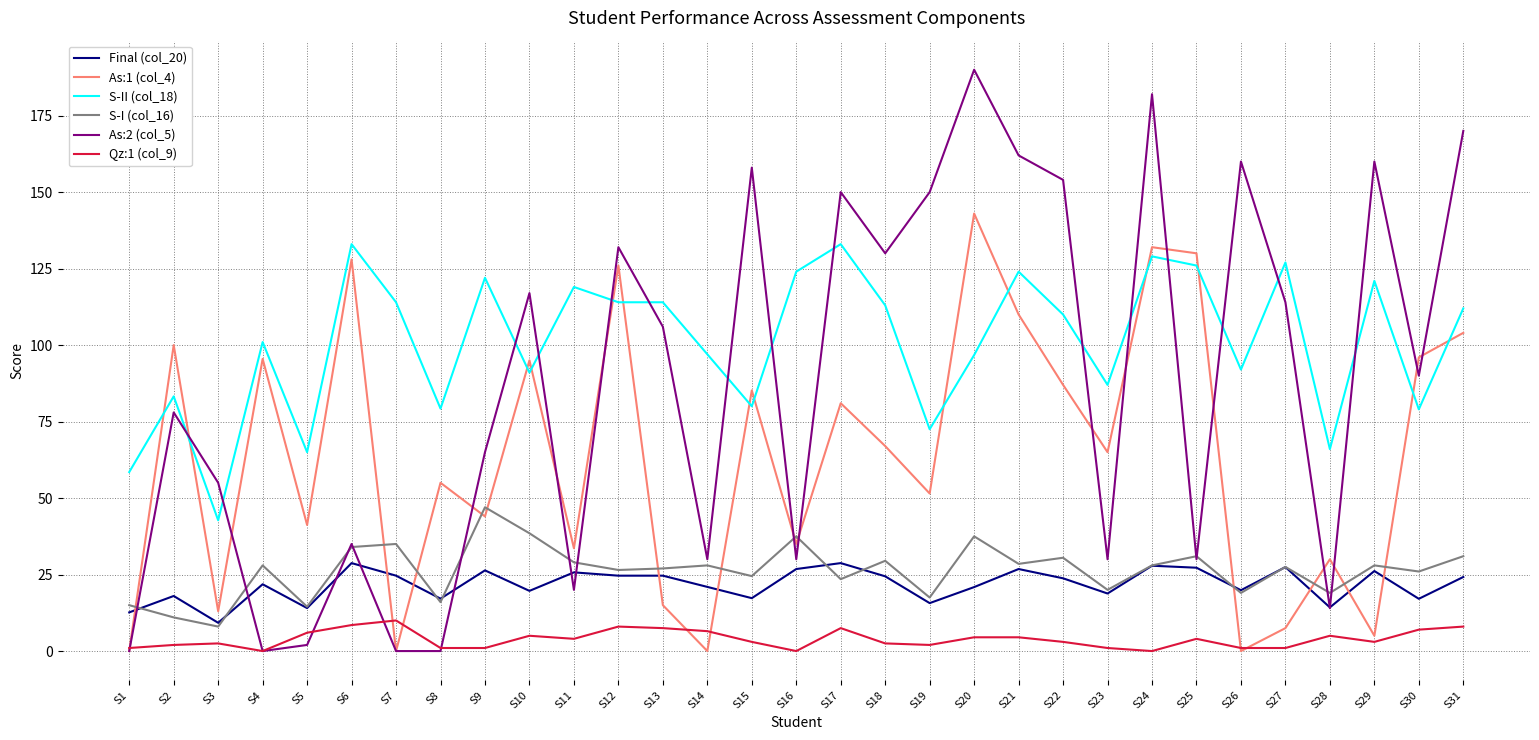

True or false: S-I (col_16) has a value of 27.0 at S13.

True